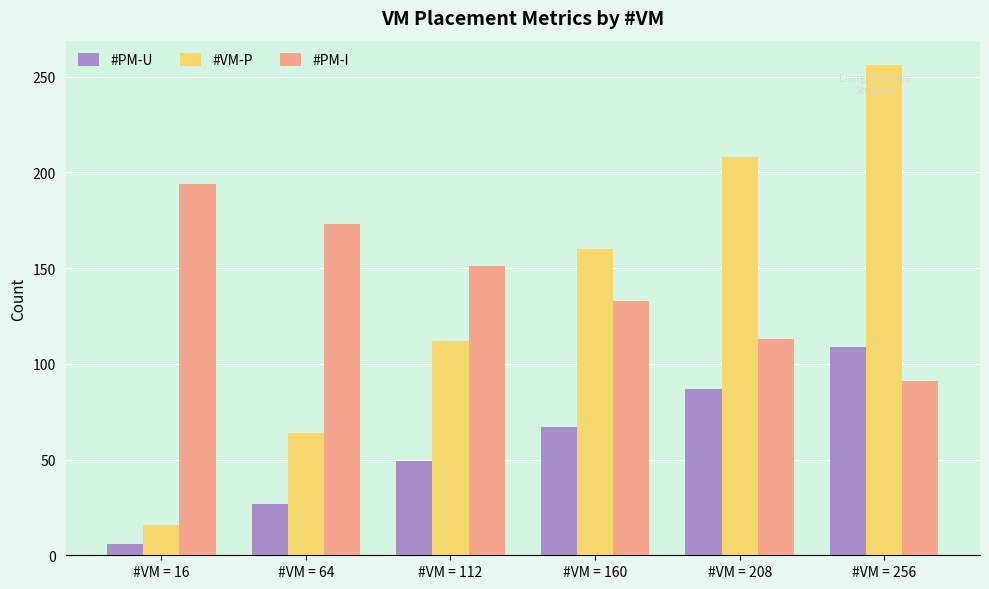

What is the approximate value of #PM-I at #VM = 160, to the nearest 50?

150